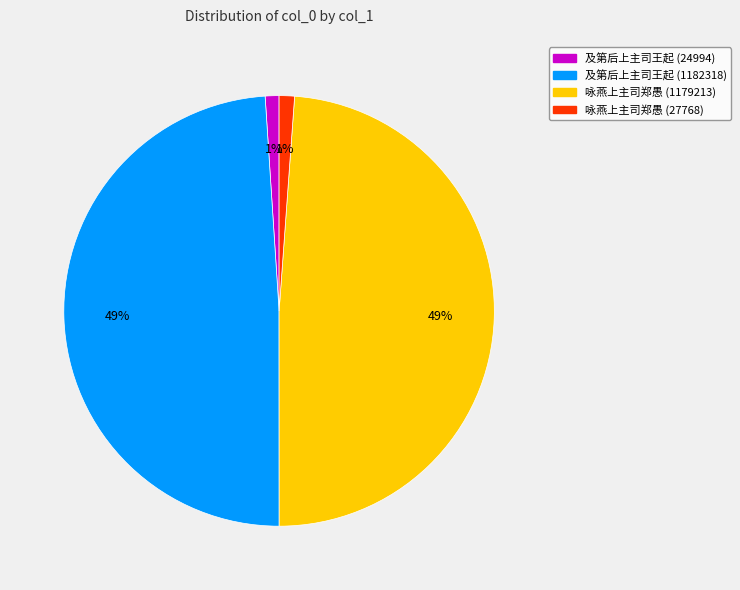

Which has a higher value, 咏燕上主司郑愚 (27768) or 及第后上主司王起 (1182318)?

及第后上主司王起 (1182318)